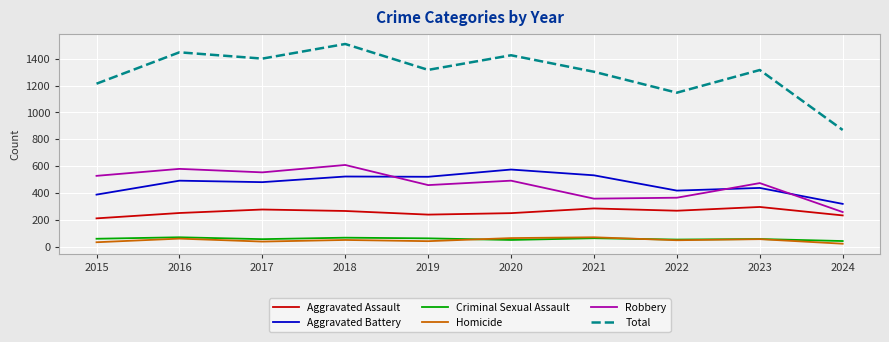

True or false: Robbery and Homicide cross at least once.

False